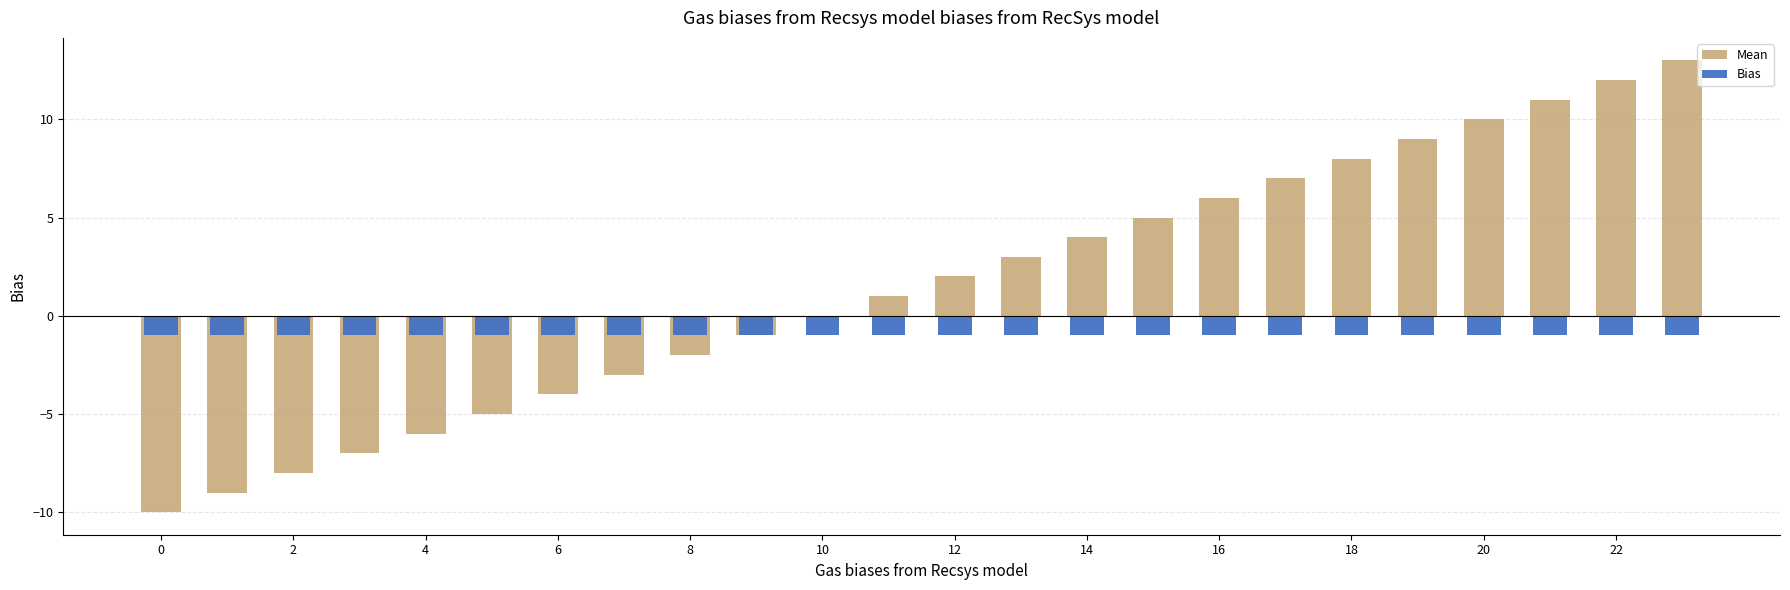

Which series changed the most between 2 and 14?

Mean